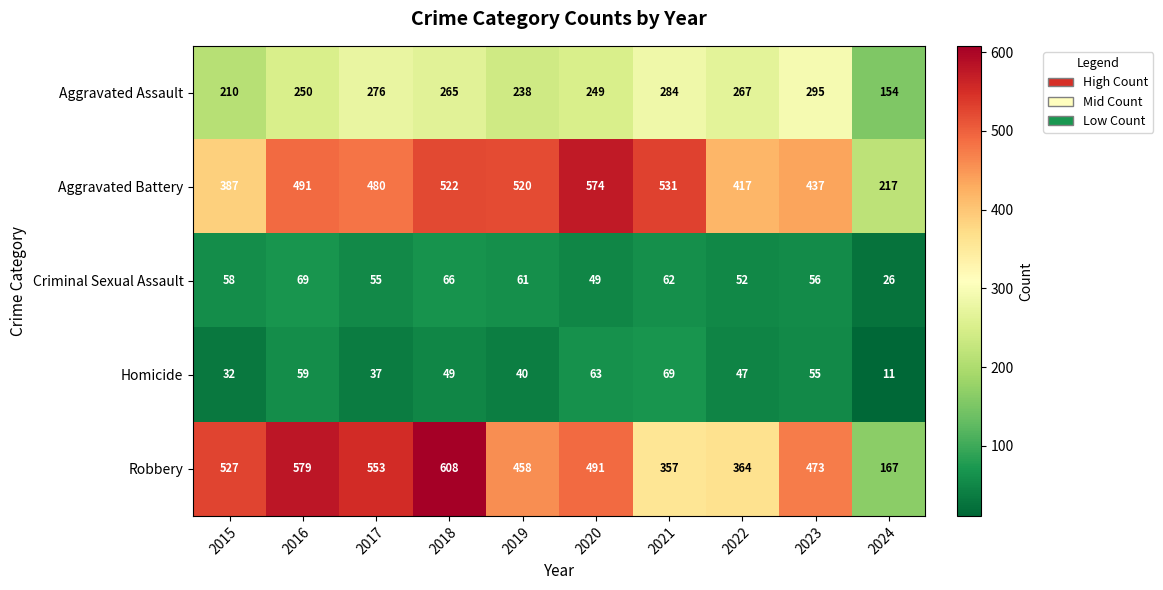

Which series has the widest spread of values?

Robbery